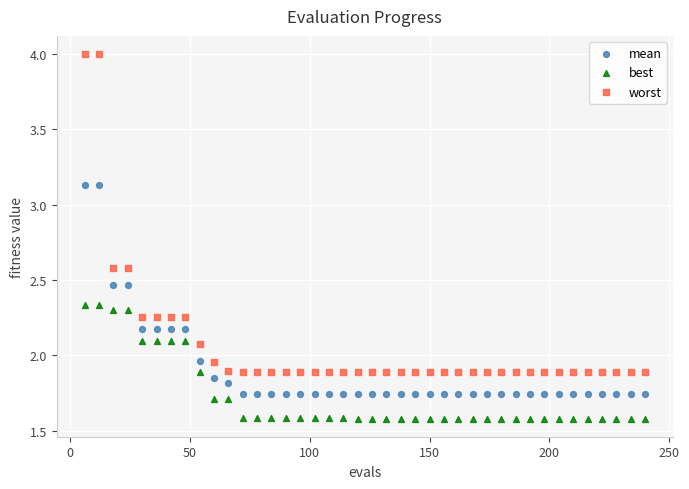

Which series has the largest Y range (max minus min)?

worst